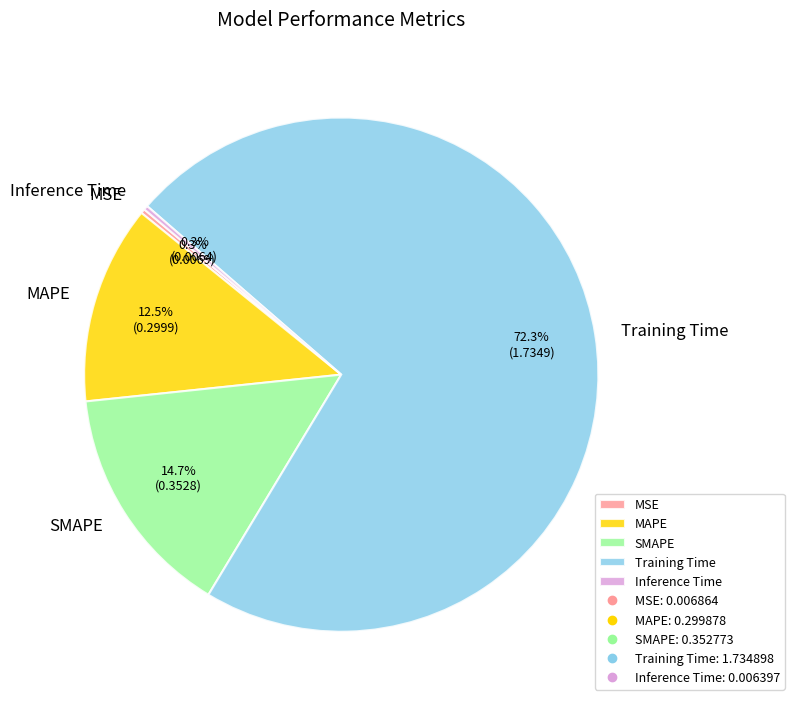

Which slice is the largest?

Training Time